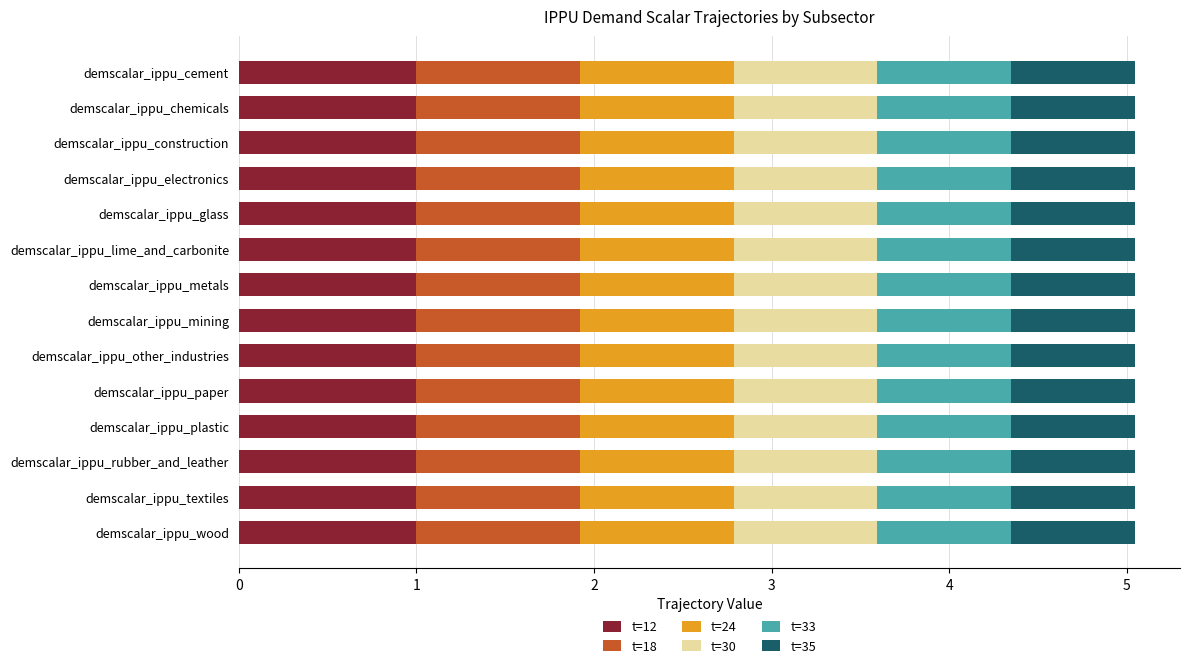

What is the total value across all series at demscalar_ippu_rubber_and_leather?

5.0